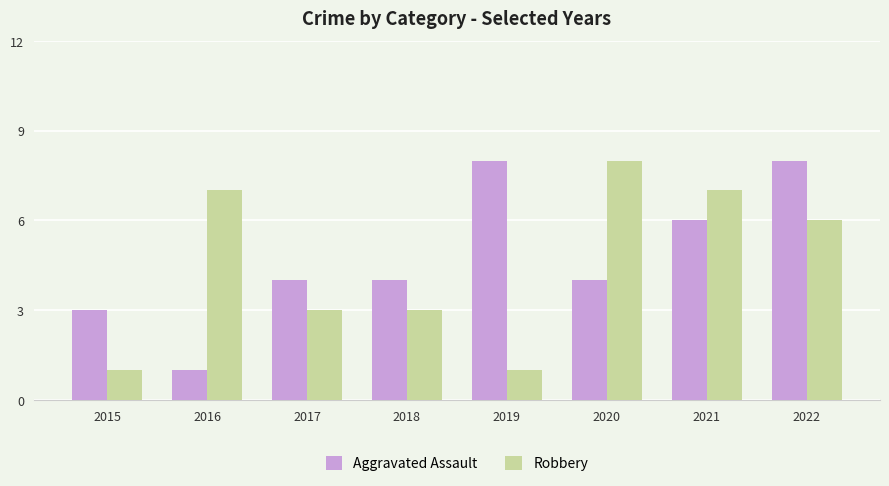

Is the value of Robbery at 2016 greater than the value of Aggravated Assault at 2021?

Yes